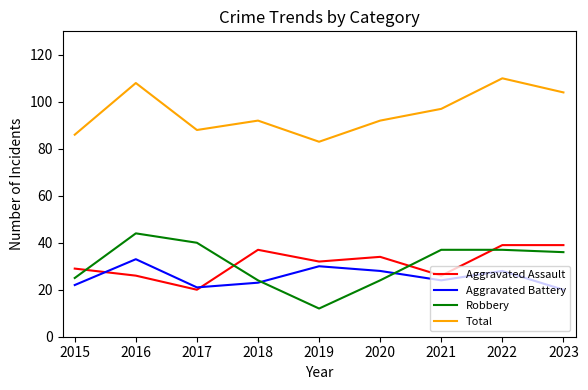

What are all the series names shown in the legend?

Aggravated Assault, Aggravated Battery, Robbery, Total